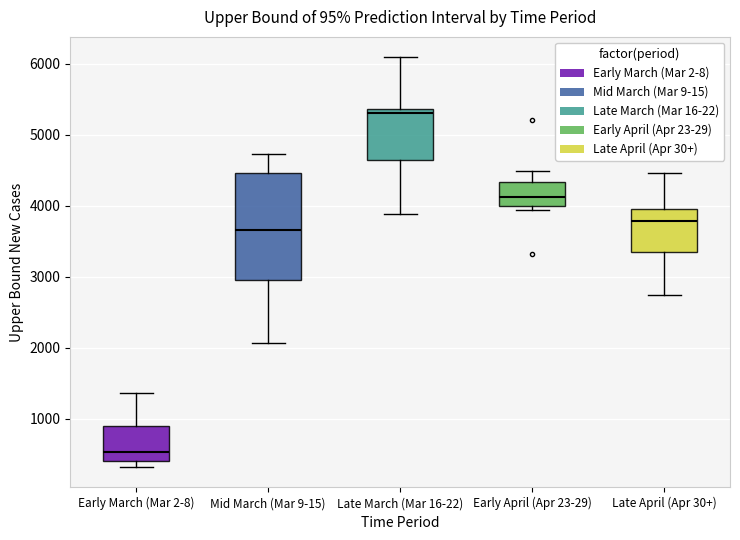

Reading left to right, transcribe this box plot: for each box, give where its median line is, the range the box spans, and where its two whiskers end, as read against the y-axis. The values are not printed on the chart, so give them approximately, as read against the axis.

Early March (Mar 2-8): median 500, box 400 to 900, whiskers 300 to 1400
Mid March (Mar 9-15): median 3700, box 3000 to 4500, whiskers 2100 to 4700
Late March (Mar 16-22): median 5300, box 4600 to 5400, whiskers 3900 to 6100
Early April (Apr 23-29): median 4100, box 4000 to 4300, whiskers 3900 to 4500
Late April (Apr 30+): median 3800, box 3400 to 4000, whiskers 2700 to 4500